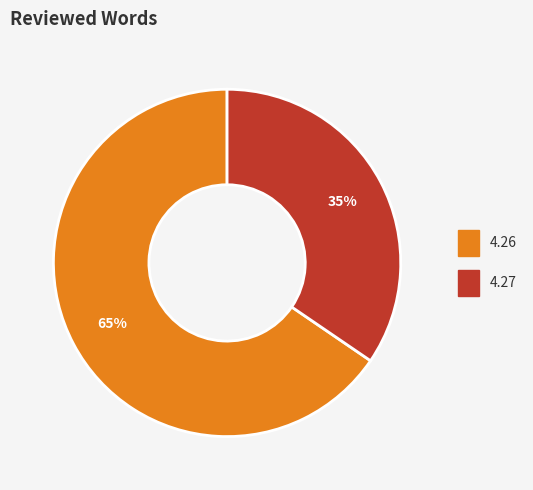

Combined, do 4.27 and 4.26 account for over 50%?

Yes